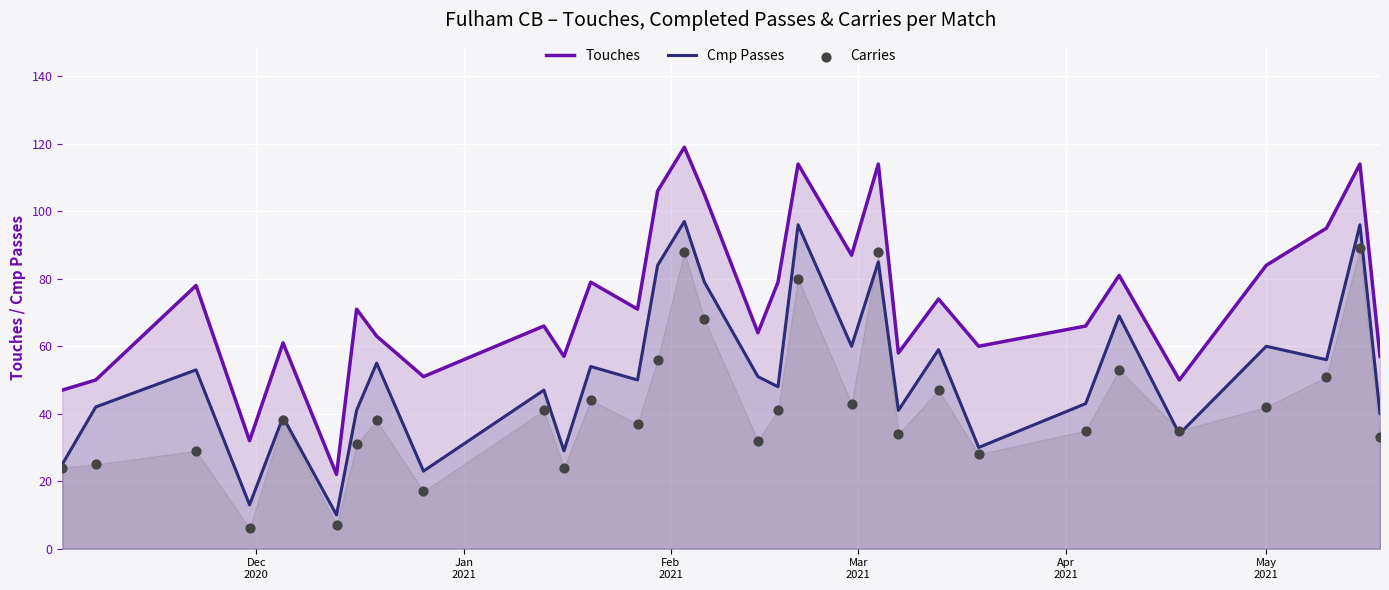

Which series has the largest total across all categories?

Touches